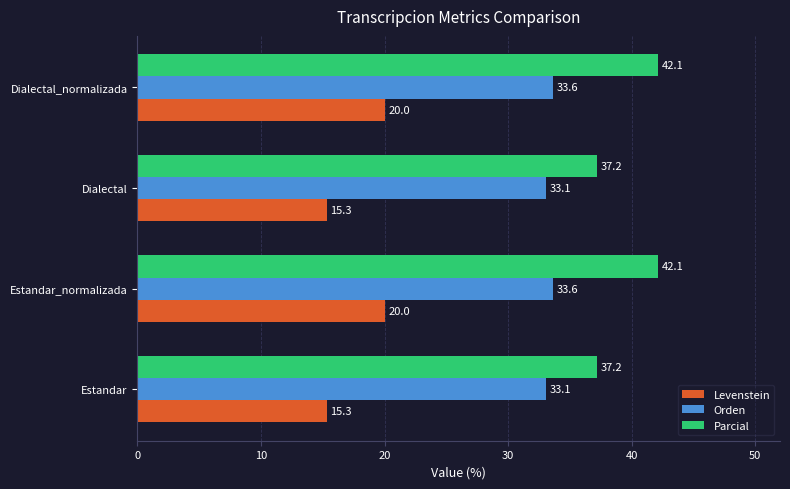

How many series are shown in this chart?

3